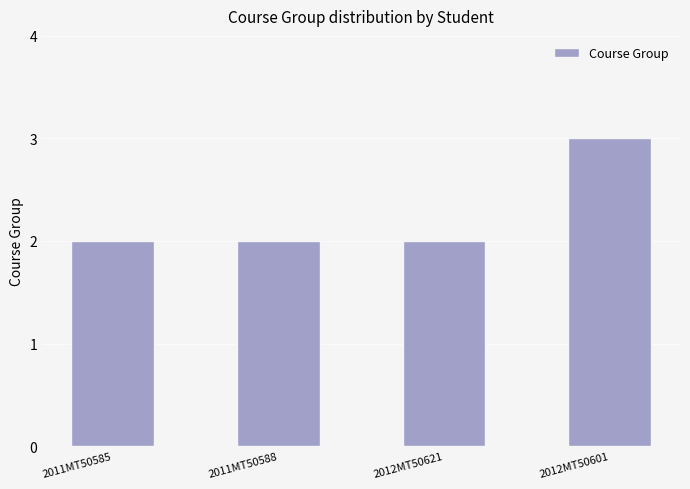

What is the approximate value at 2011MT50588?

2